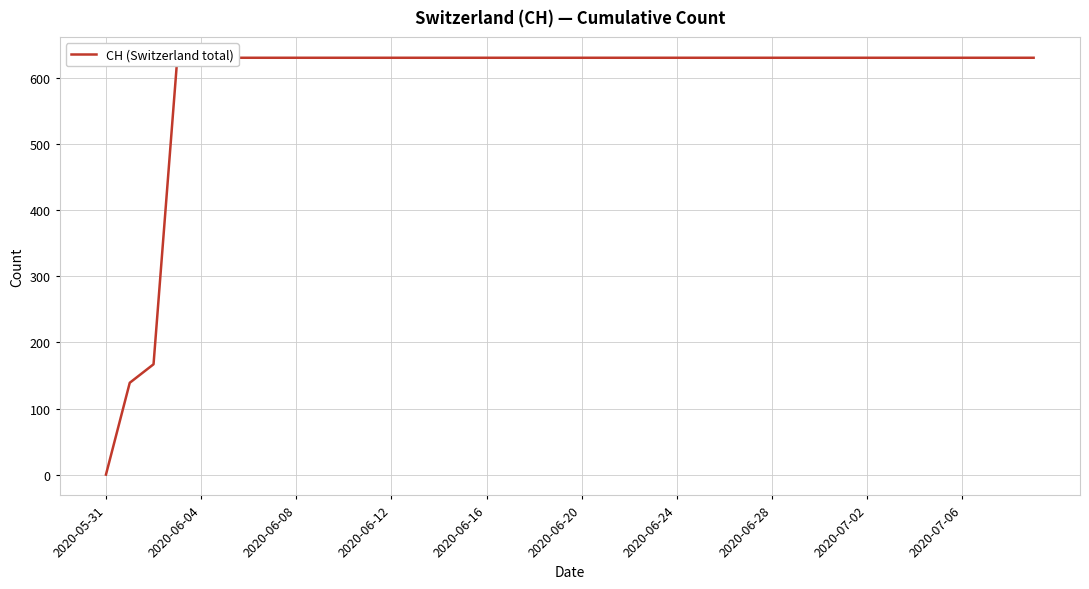

True or false: the data has more than 2 interior local peaks.

False